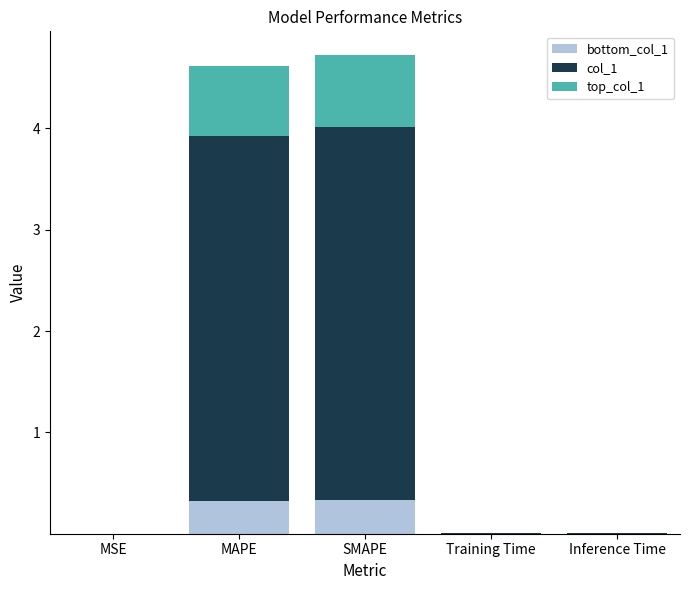

What is the total value across all series at SMAPE?

4.7